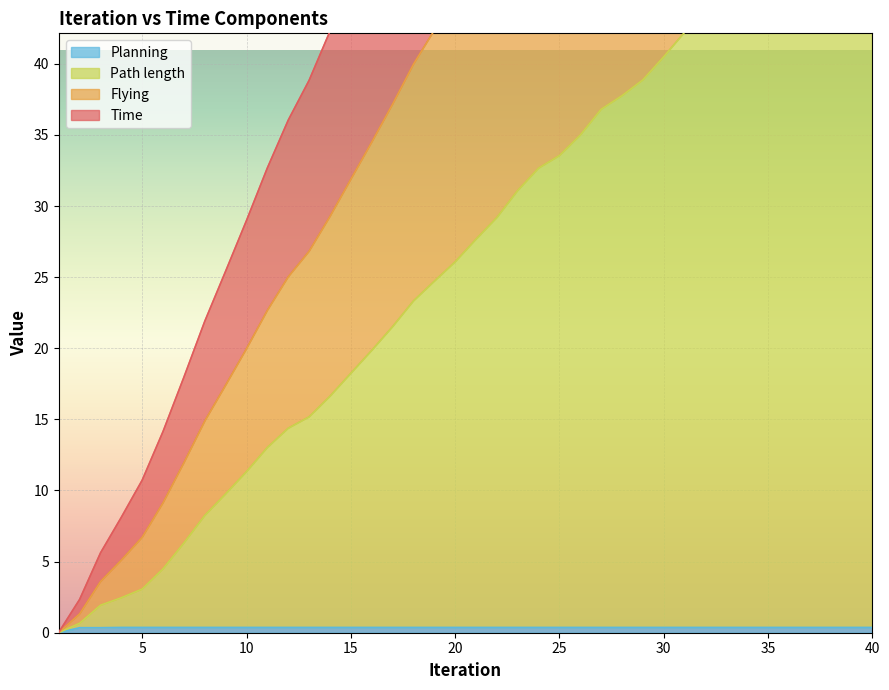

The value of Flying at 22 is 49.8. True or false?

True